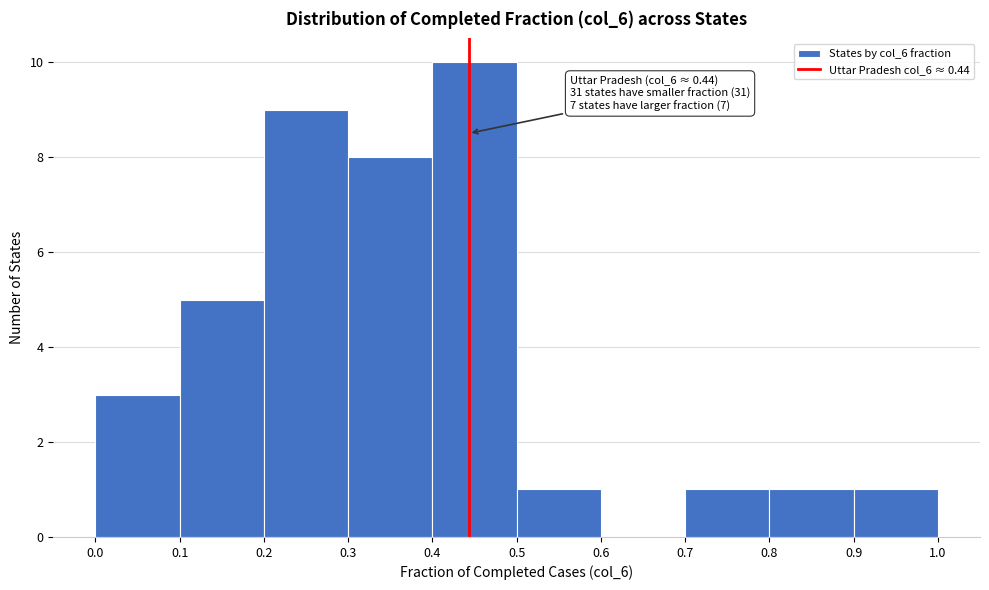

Which range on the x-axis has the tallest bar?

0.4 to 0.5